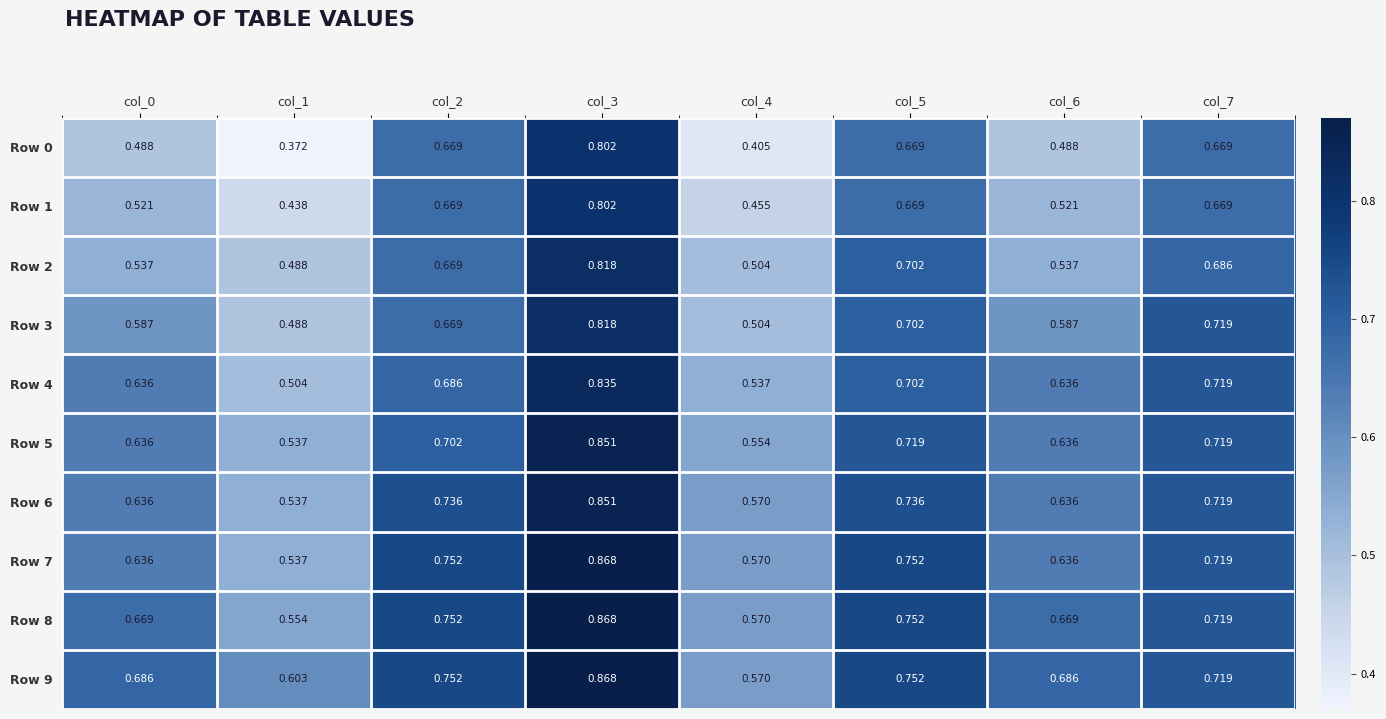

Is the value of Row 8 at col_7 greater than the value of Row 4 at col_2?

Yes